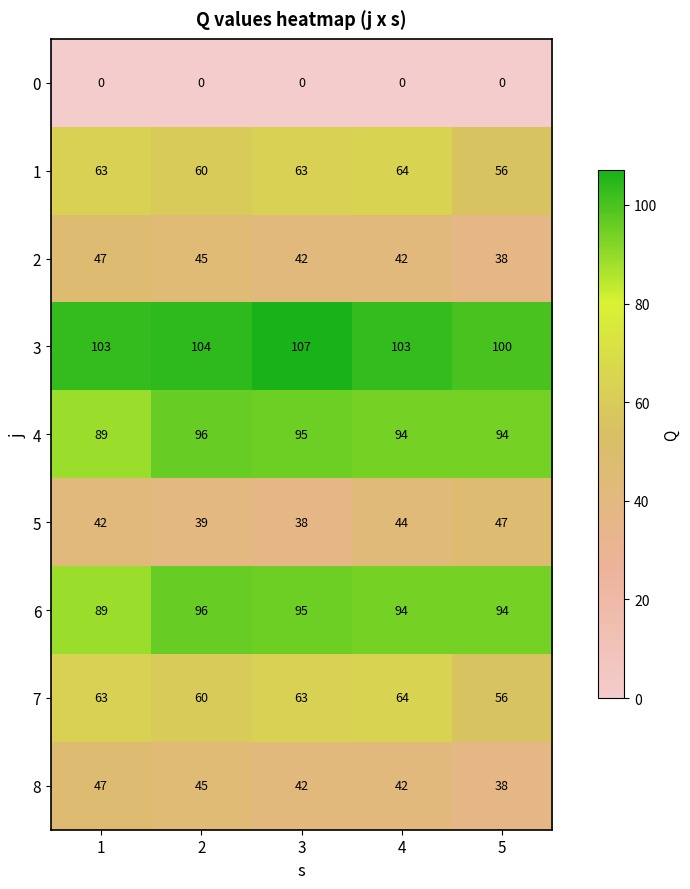

What is the maximum value for 4?

96